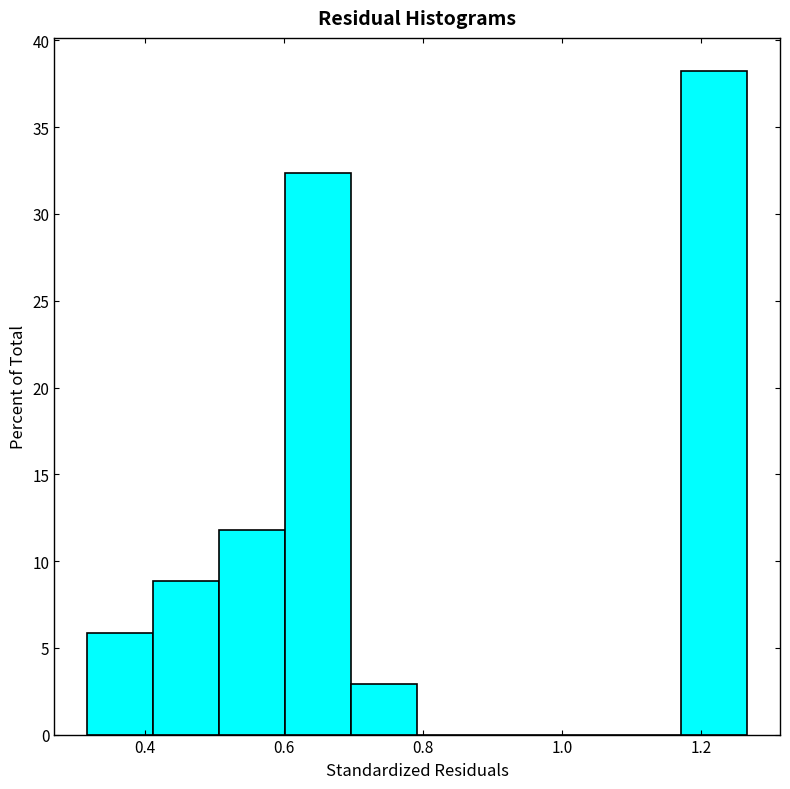

Over which range of the x-axis is the bar tallest?

1.18 to 1.26